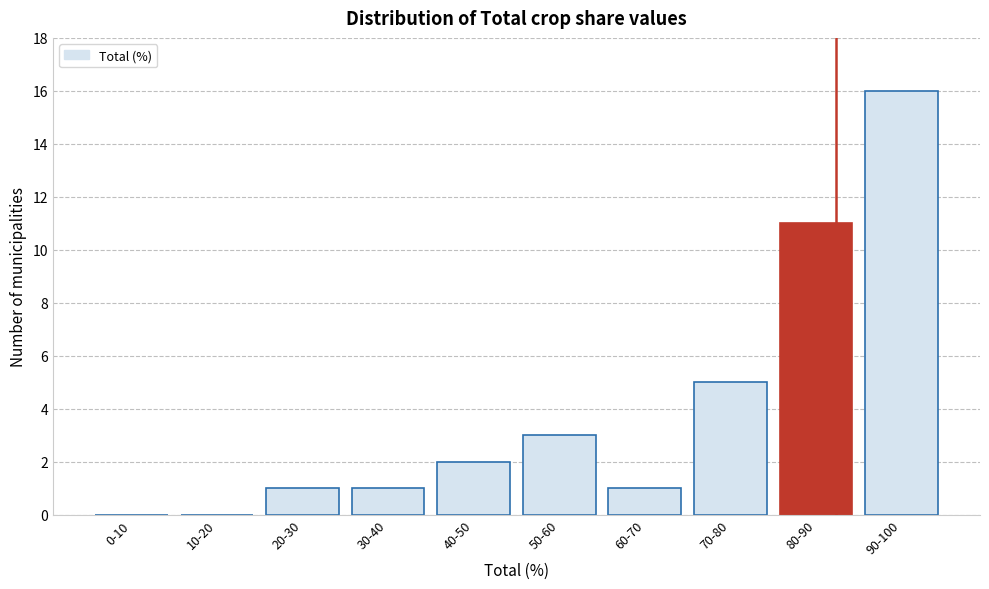

Reading left to right, transcribe all the data shown in this chart.

0-10=0	10-20=0	20-30=1	30-40=1	40-50=2	50-60=3	60-70=1	70-80=5	80-90=11	90-100=16